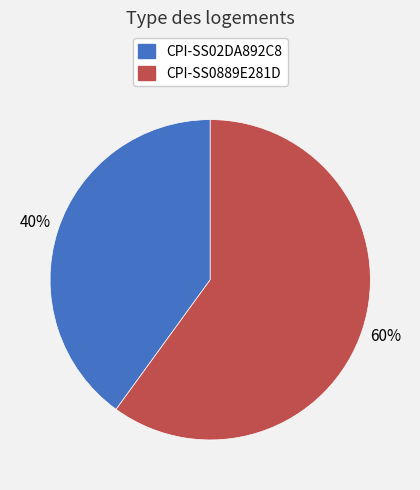

Is the sum of CPI-SS02DA892C8 and CPI-SS0889E281D greater than half?

Yes